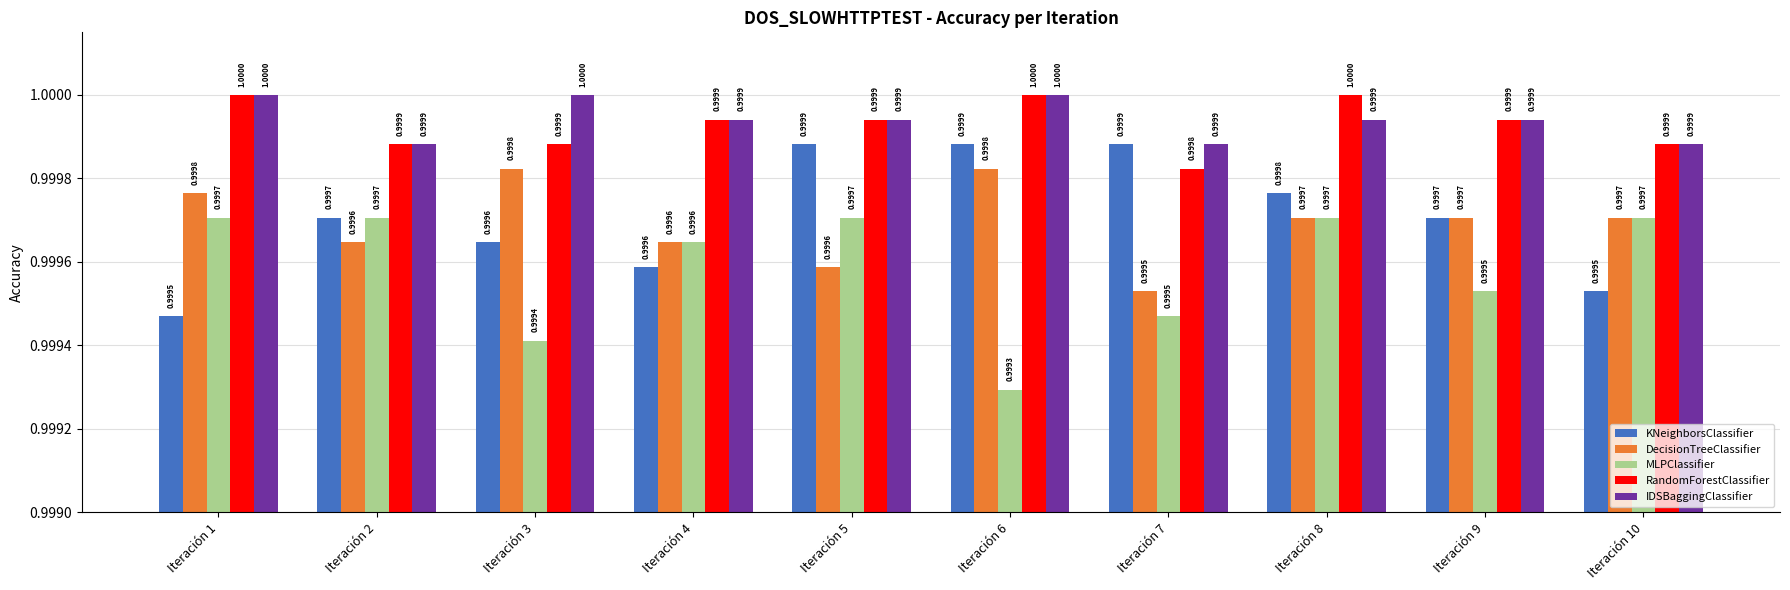

At which label is RandomForestClassifier closest to 0?

Iteración 7